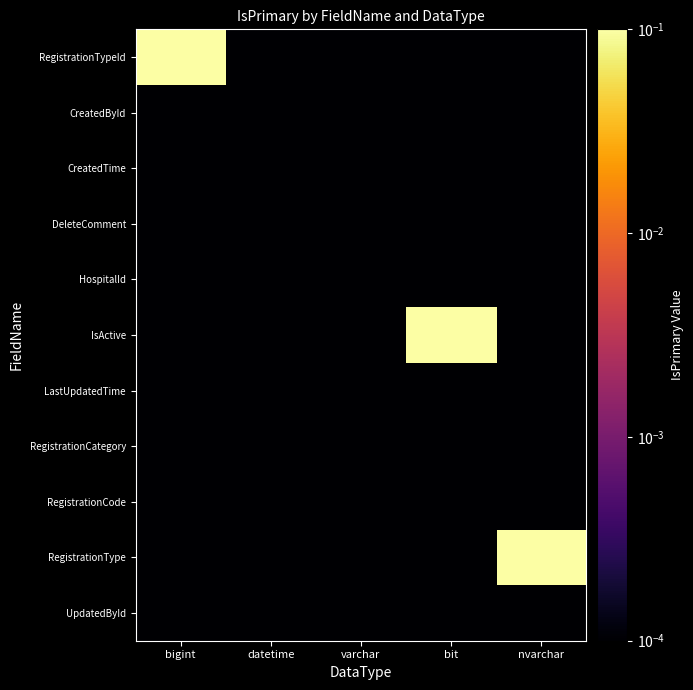

At how many categories does at least one series exceed 0?

5